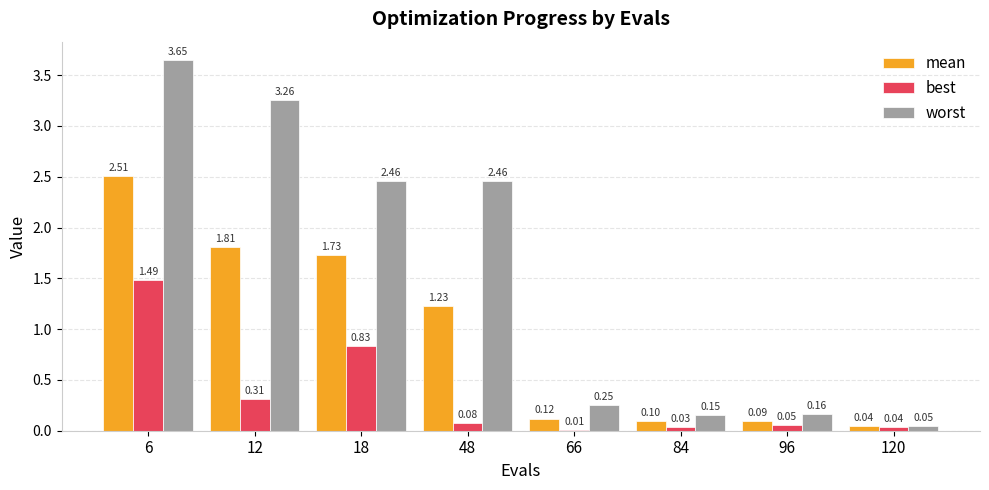

Which series has the widest spread of values?

worst